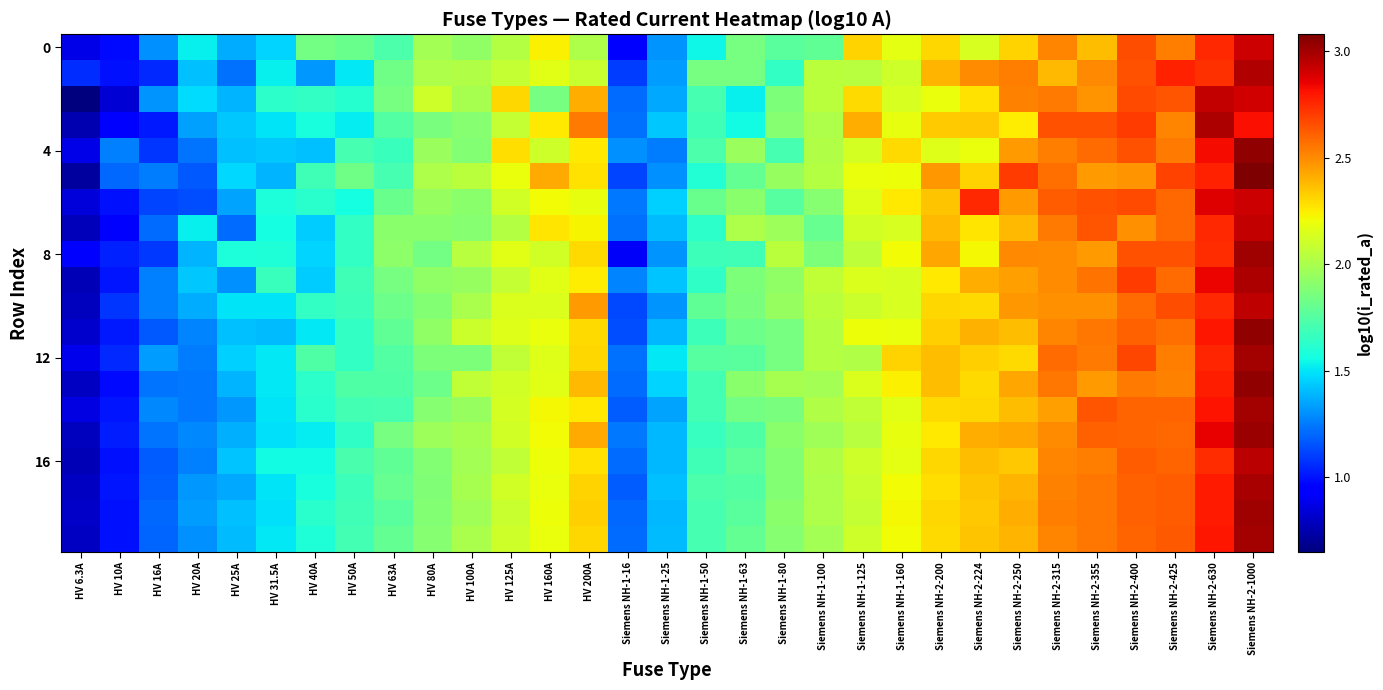

What is the minimum value shown in the chart?

0.6